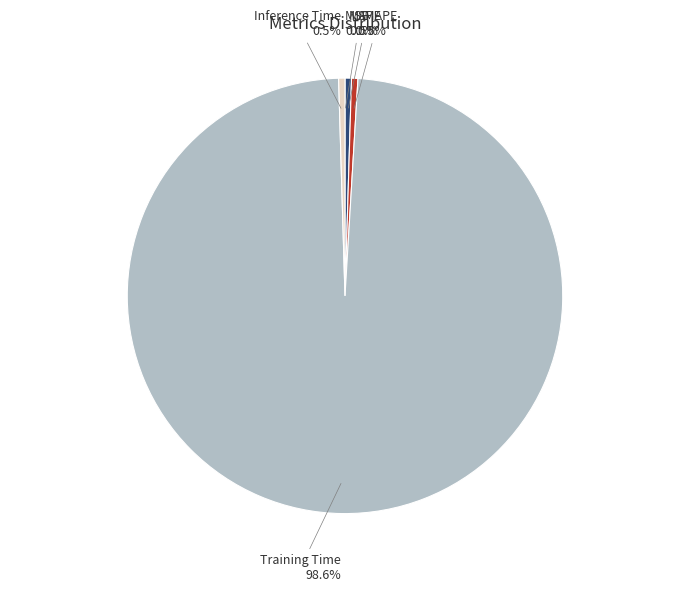

Between Inference Time and Training Time, which is larger?

Training Time